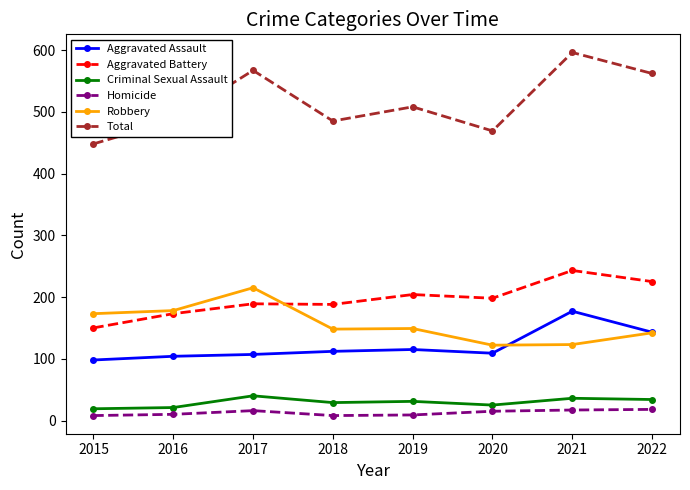

What is the value of the Aggravated Battery point at the 3rd from the left?

189